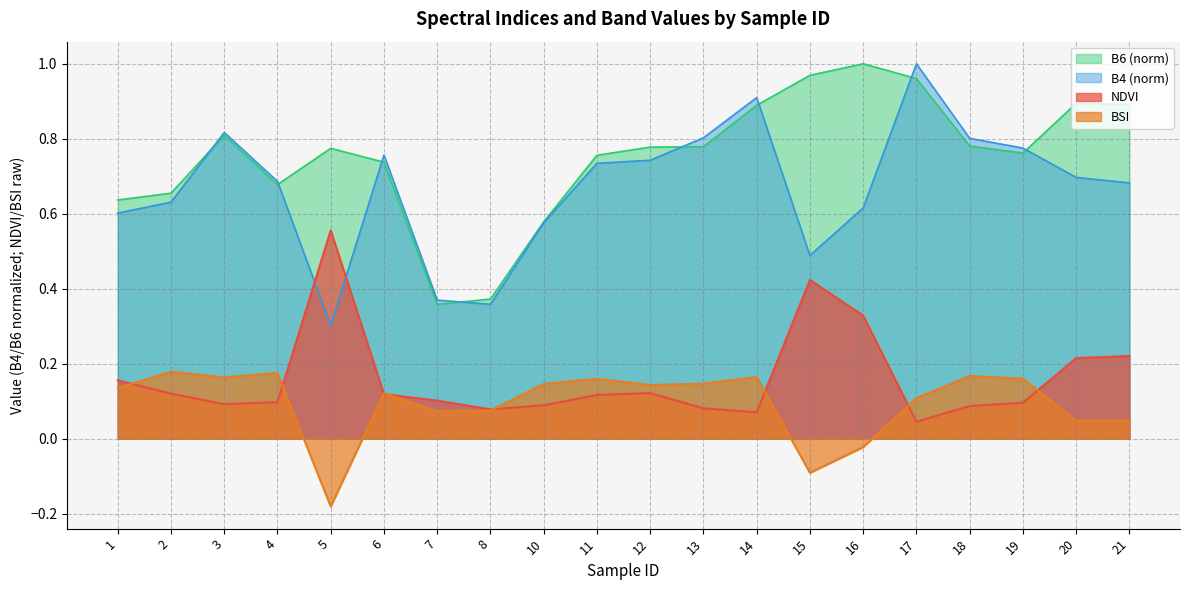

What is the value of the NDVI point at the 12th from the left?

0.1